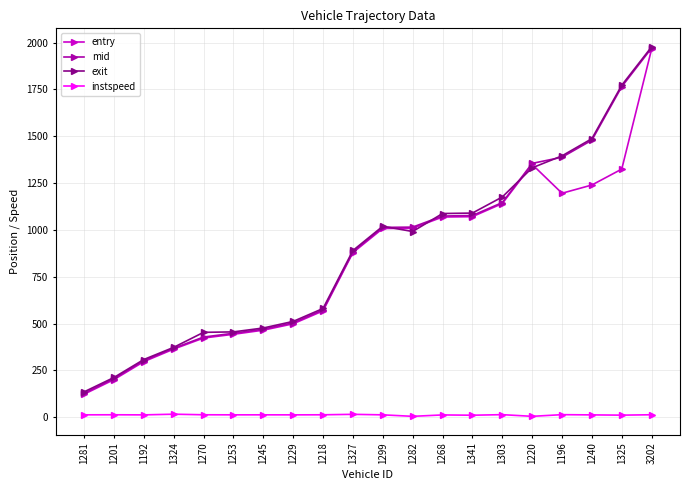

What is the lowest value of the exit series?

135.7